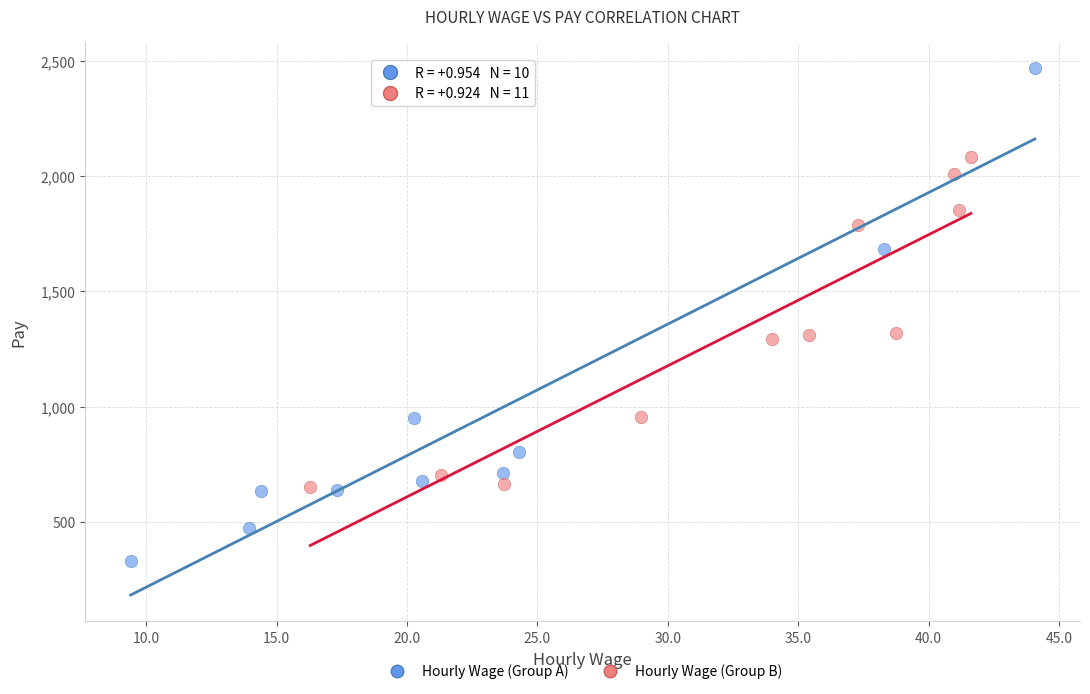

Which series contains the lowest Y value?

Hourly Wage (Group A)